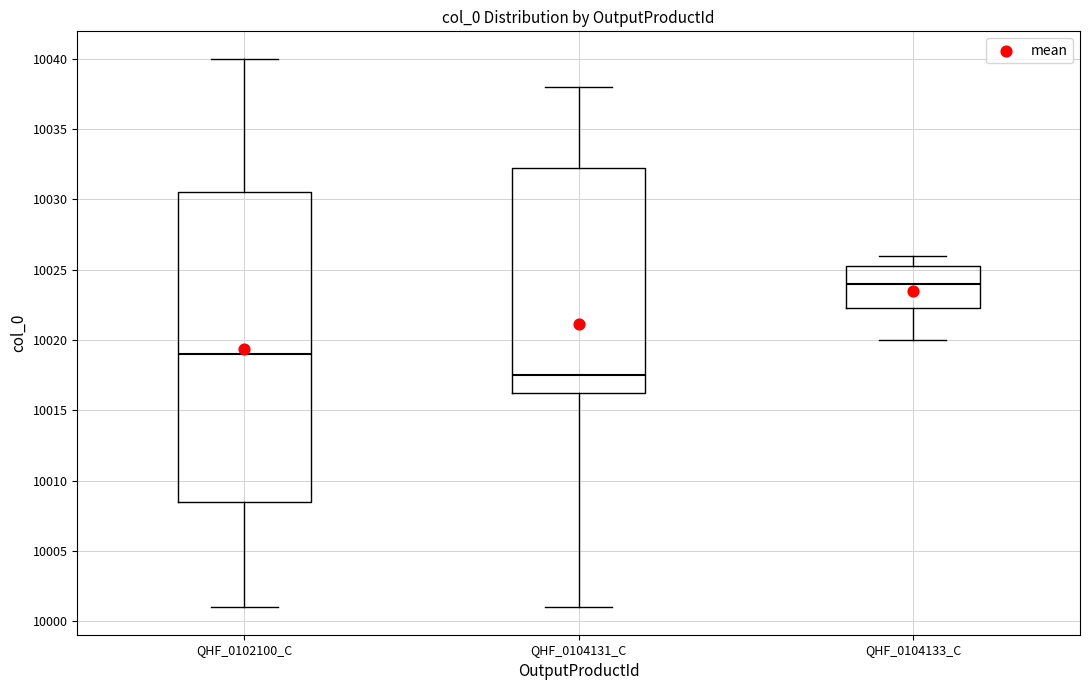

Which box's median line is the highest?

QHF_0104133_C